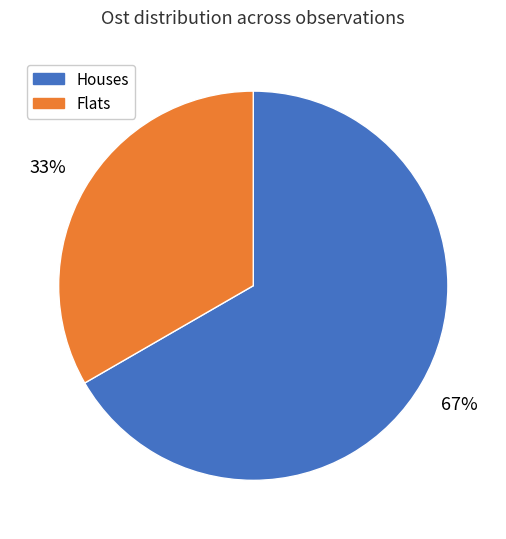

Count the number of slices in the pie.

2